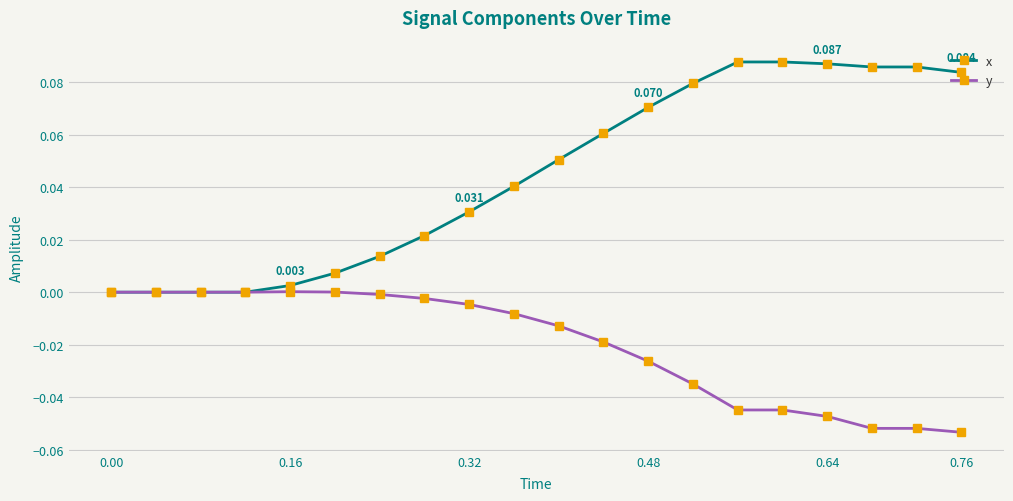

How many series are shown in this chart?

2